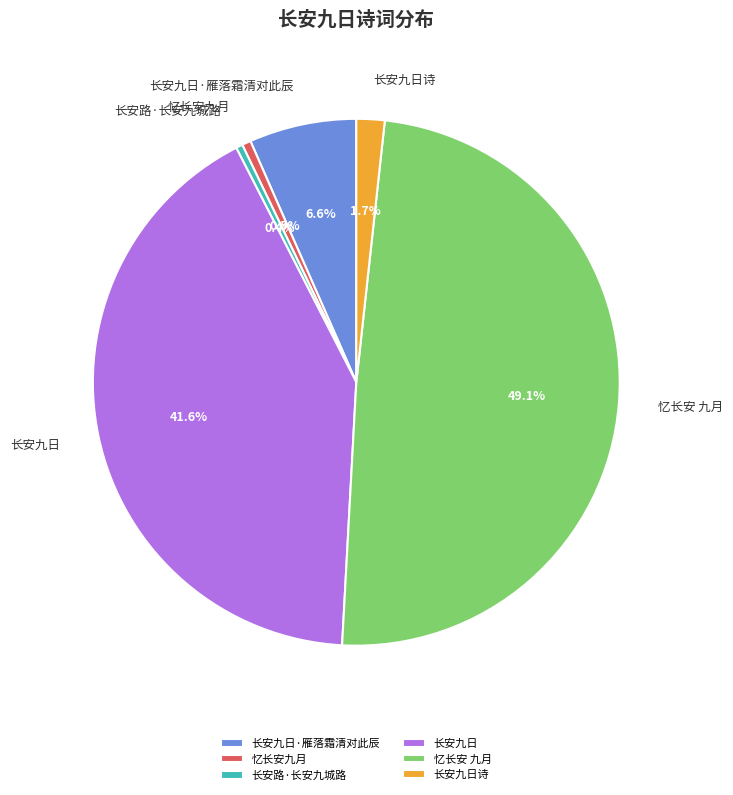

Does 长安路·长安九城路 account for over 50% of the chart?

No